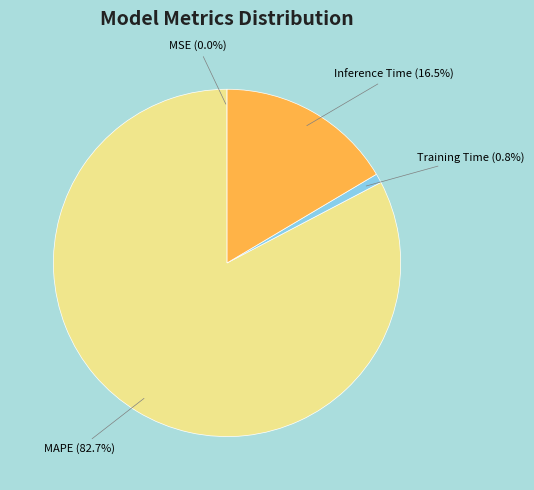

Which slice is the largest?

MAPE